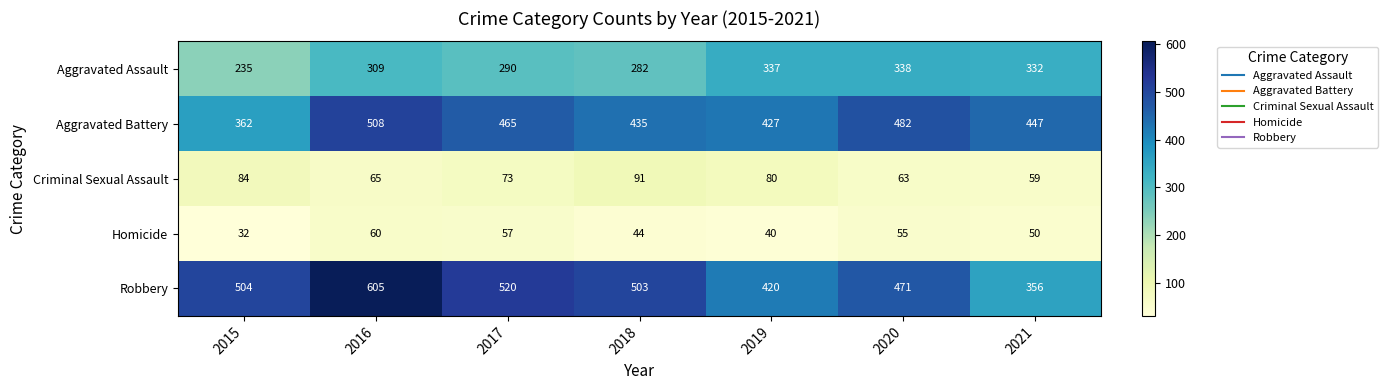

What is the sum of all Criminal Sexual Assault values?

515